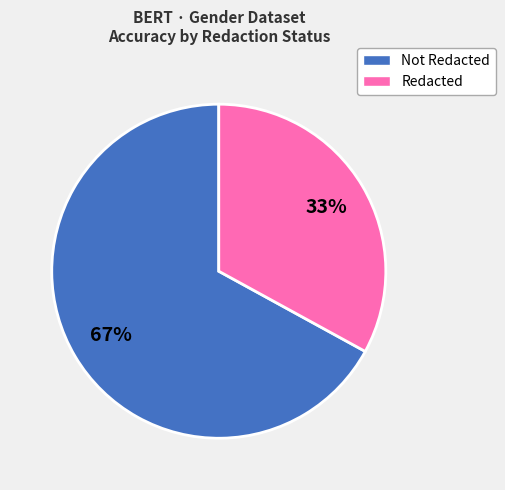

Does any single category account for the majority?

Yes